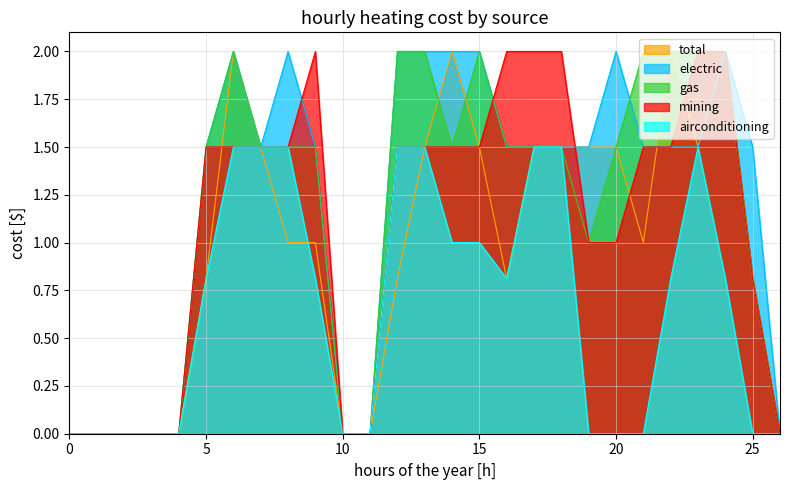

What is the value of the airconditioning point at the 15th from the left?

1.0